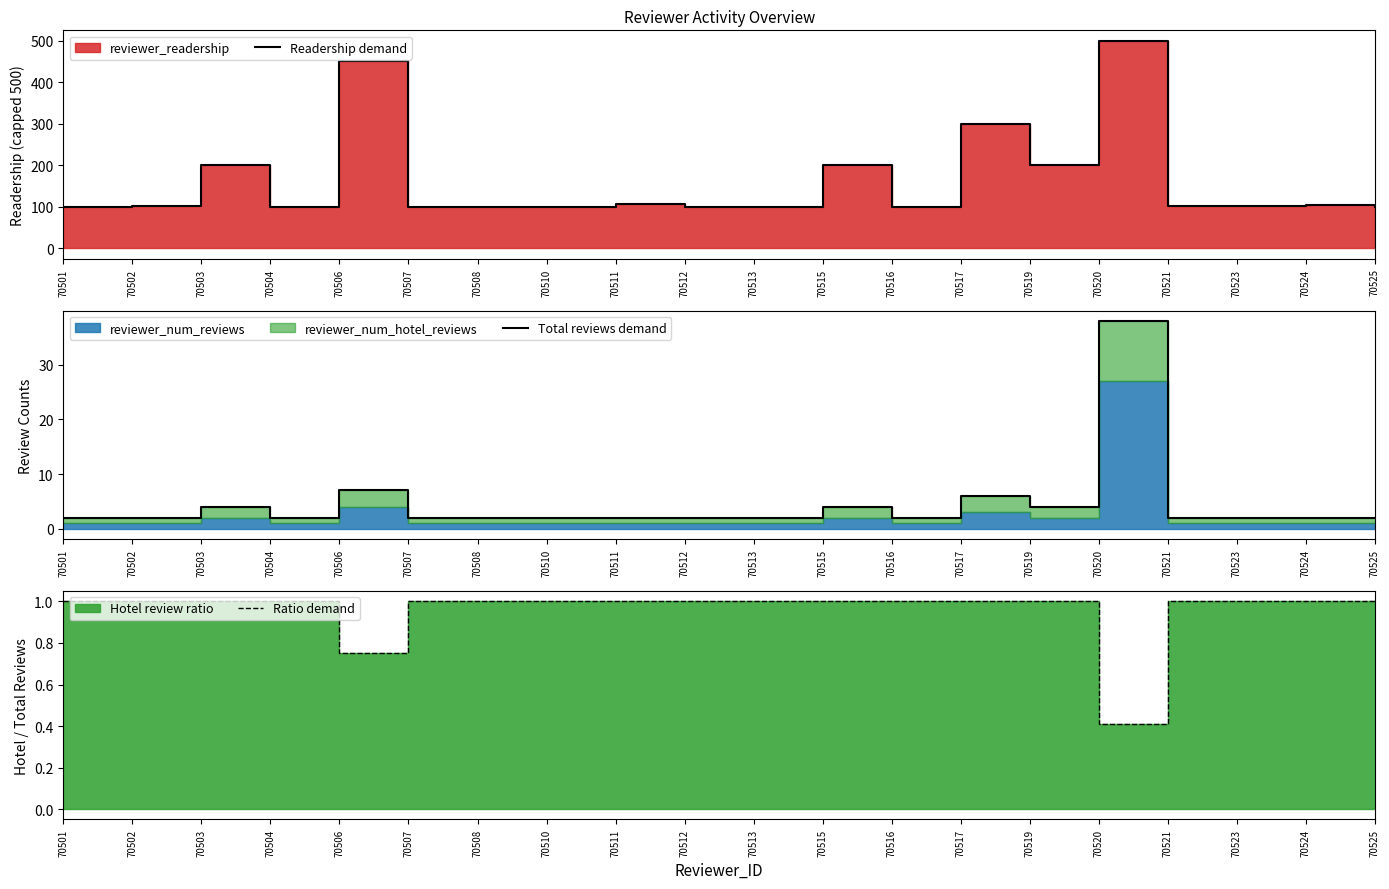

List the labels in order of Readership demand value, smallest first.

70501, 70504, 70507, 70508, 70510, 70512, 70513, 70516, 70525, 70502, 70521, 70523, 70524, 70511, 70515, 70503, 70519, 70517, 70506, 70520